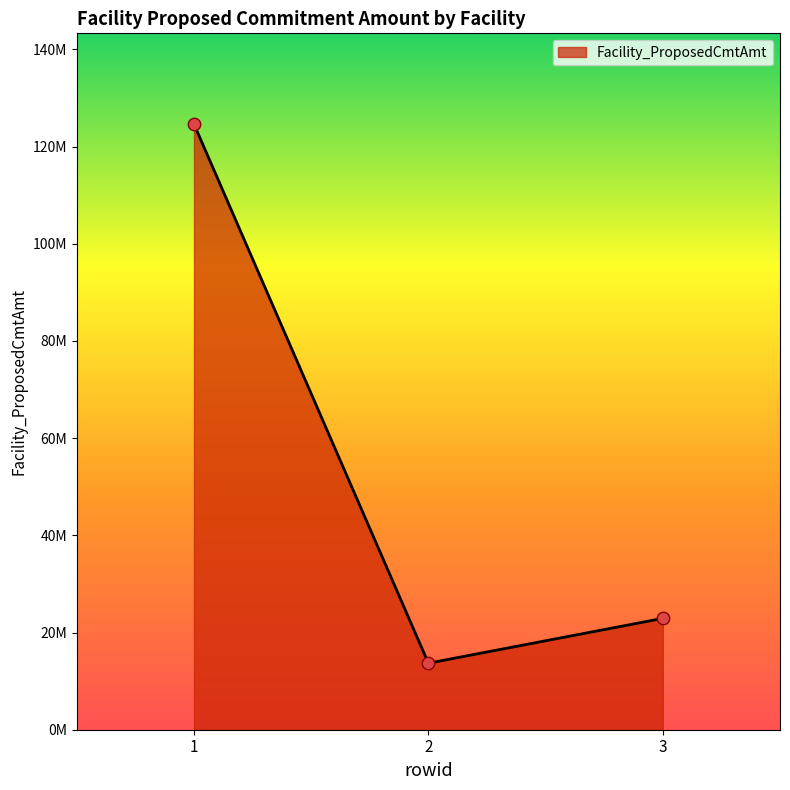

What is the change in value from 2 to 3?

+9221554.1